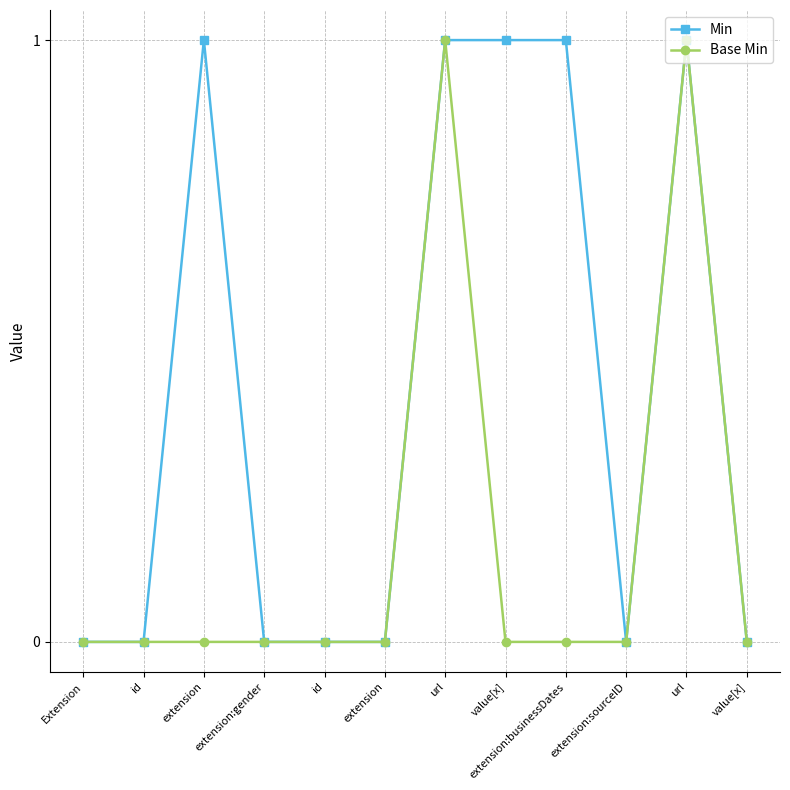

Which series has the largest total across all categories?

Min